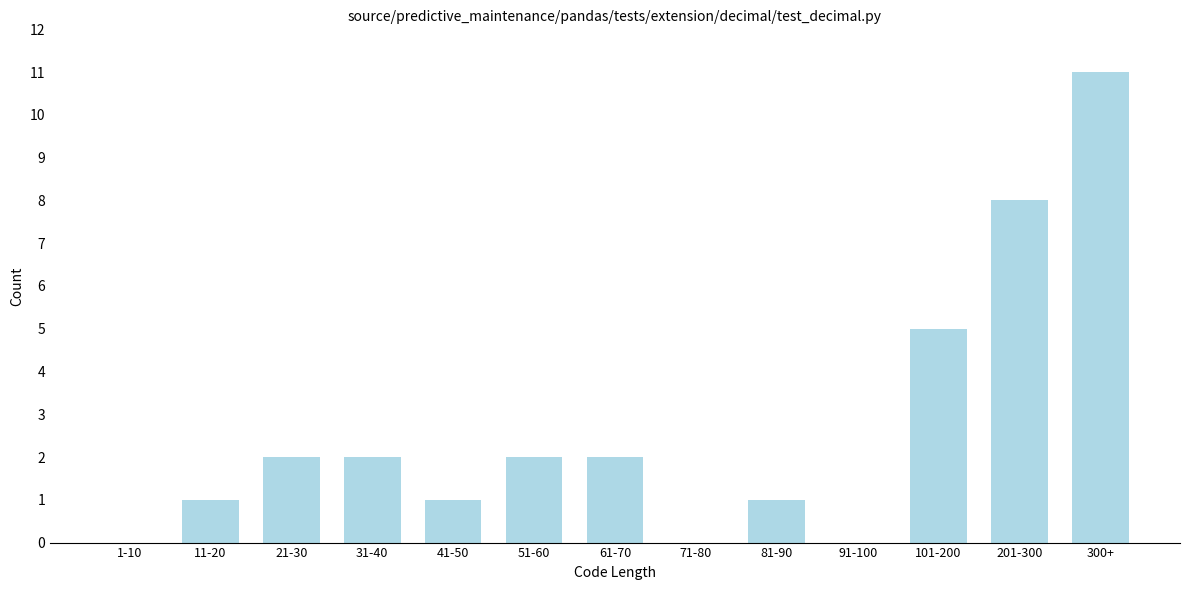

Reading left to right, extract all data points from this chart.

1-10=0	11-20=1	21-30=2	31-40=2	41-50=1	51-60=2	61-70=2	71-80=0	81-90=1	91-100=0	101-200=5	201-300=8	300+=11